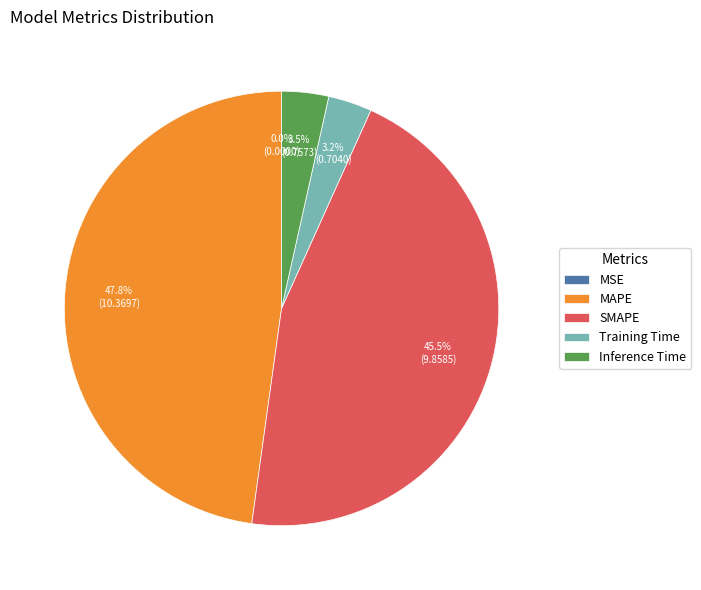

What percentage do MAPE and SMAPE together represent?

93.3%